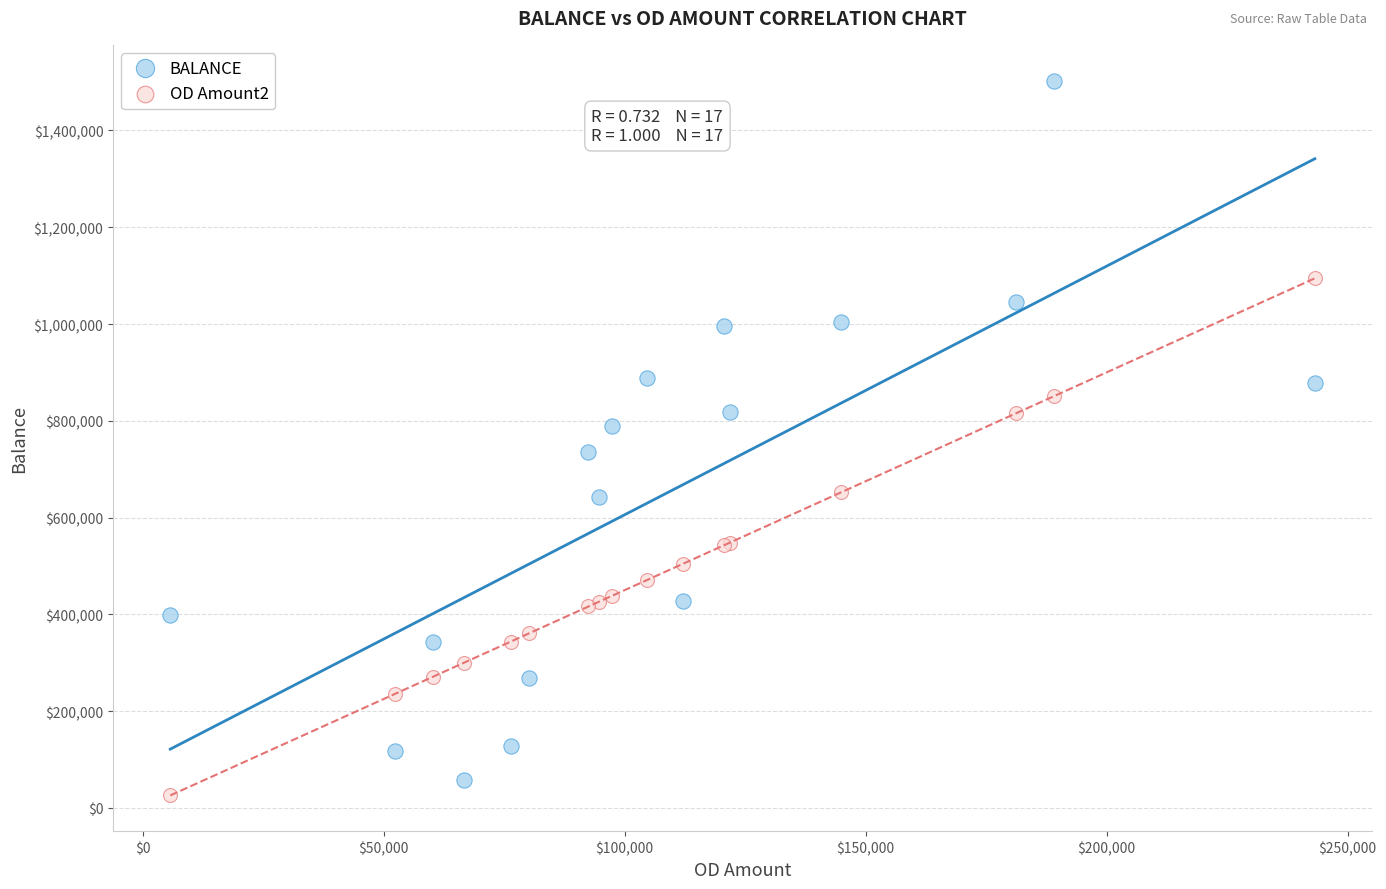

Which series reaches the maximum Y coordinate?

BALANCE